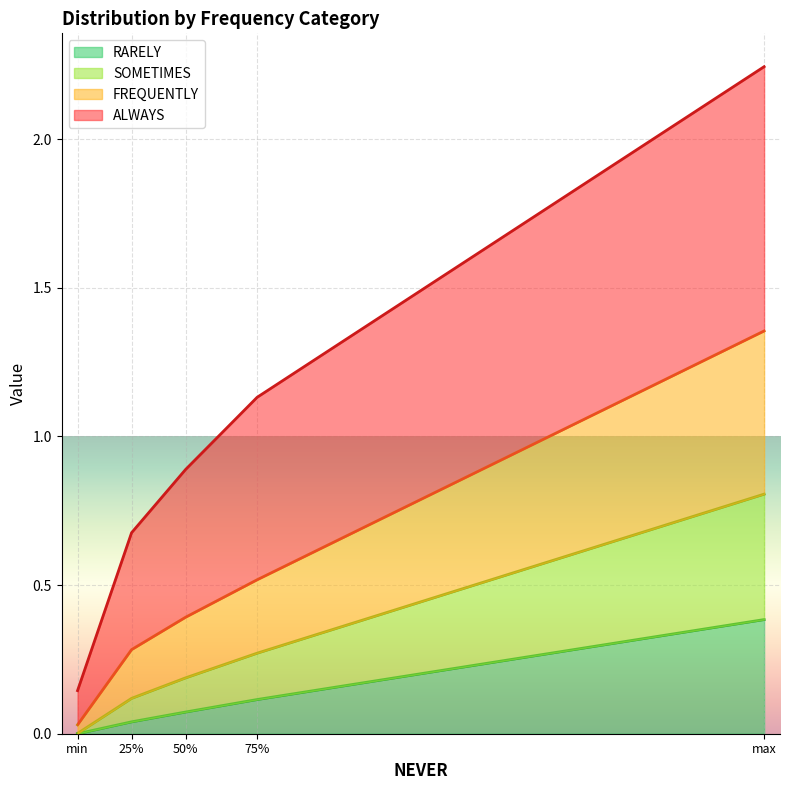

What is the label of the 1st point from the right?

max